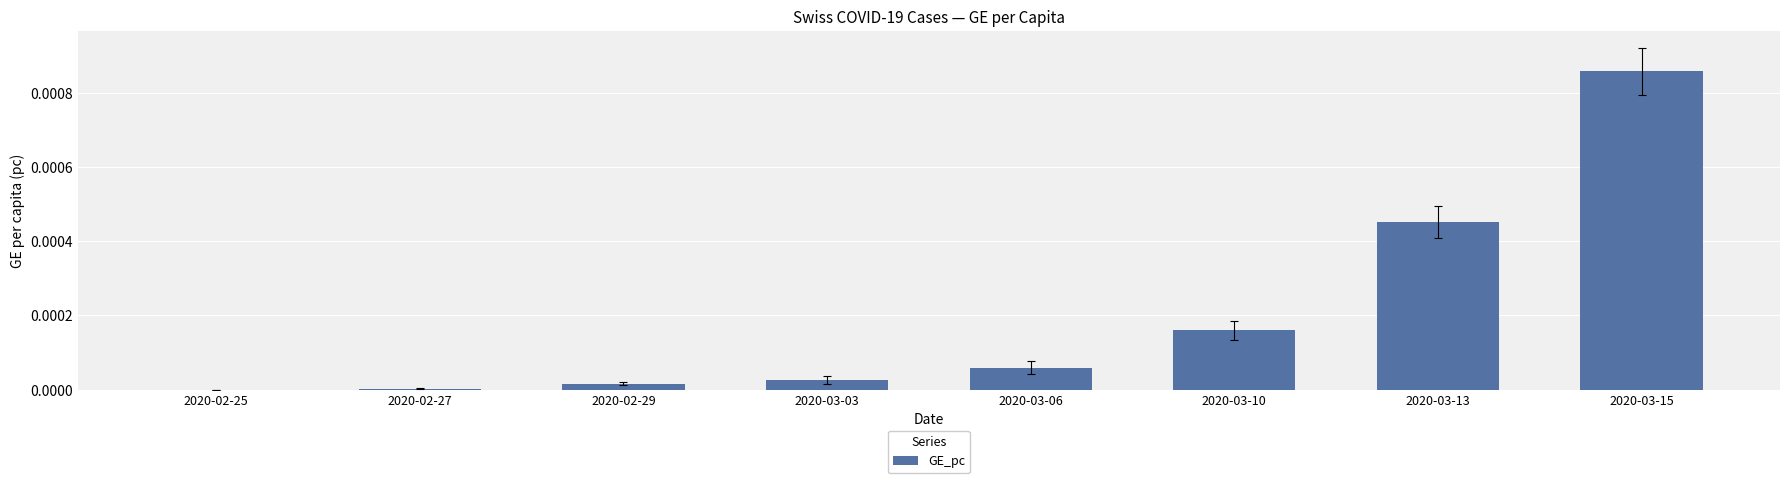

True or false: the data shows 0.0 at 2020-03-15.

True